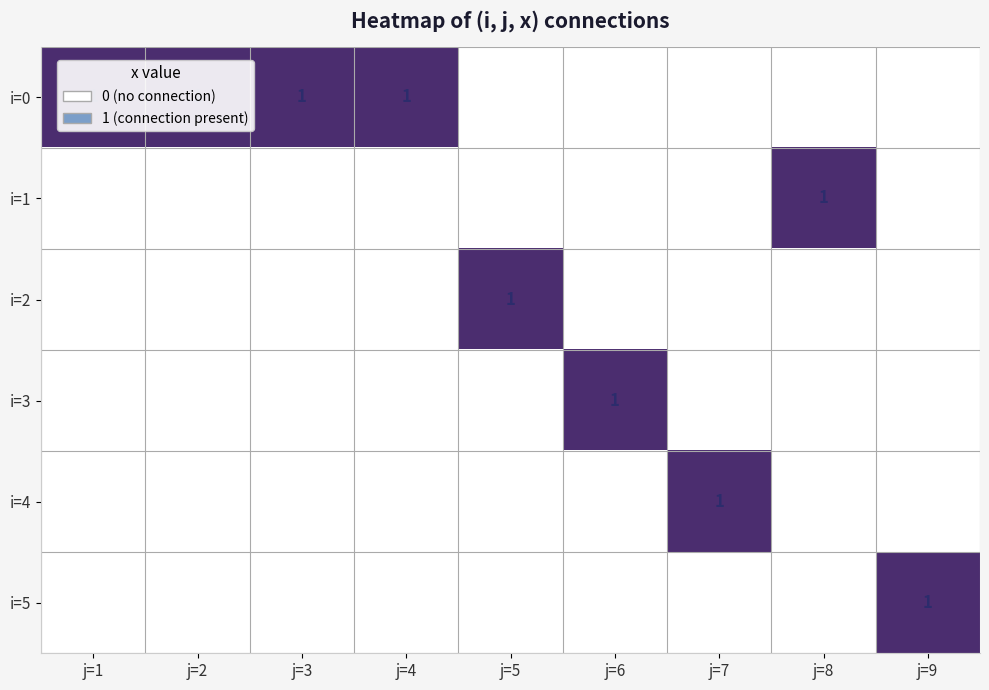

The value of i=5 at j=9 is 1. True or false?

True